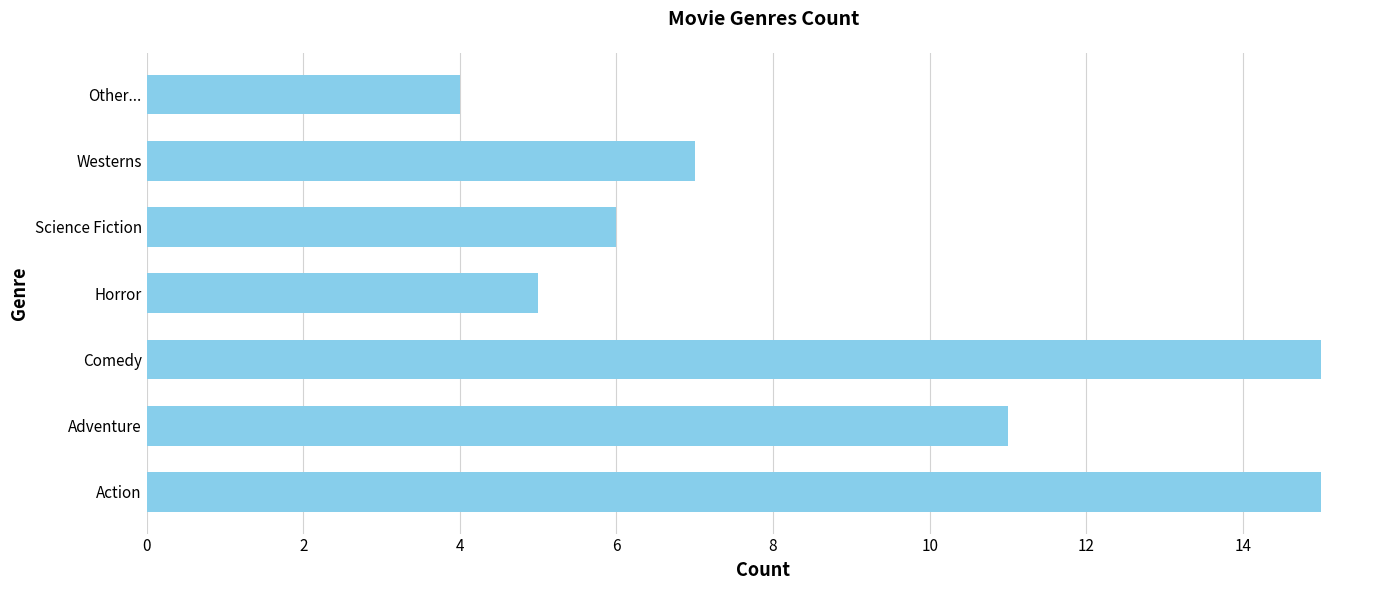

Does the chart contain any negative values?

No